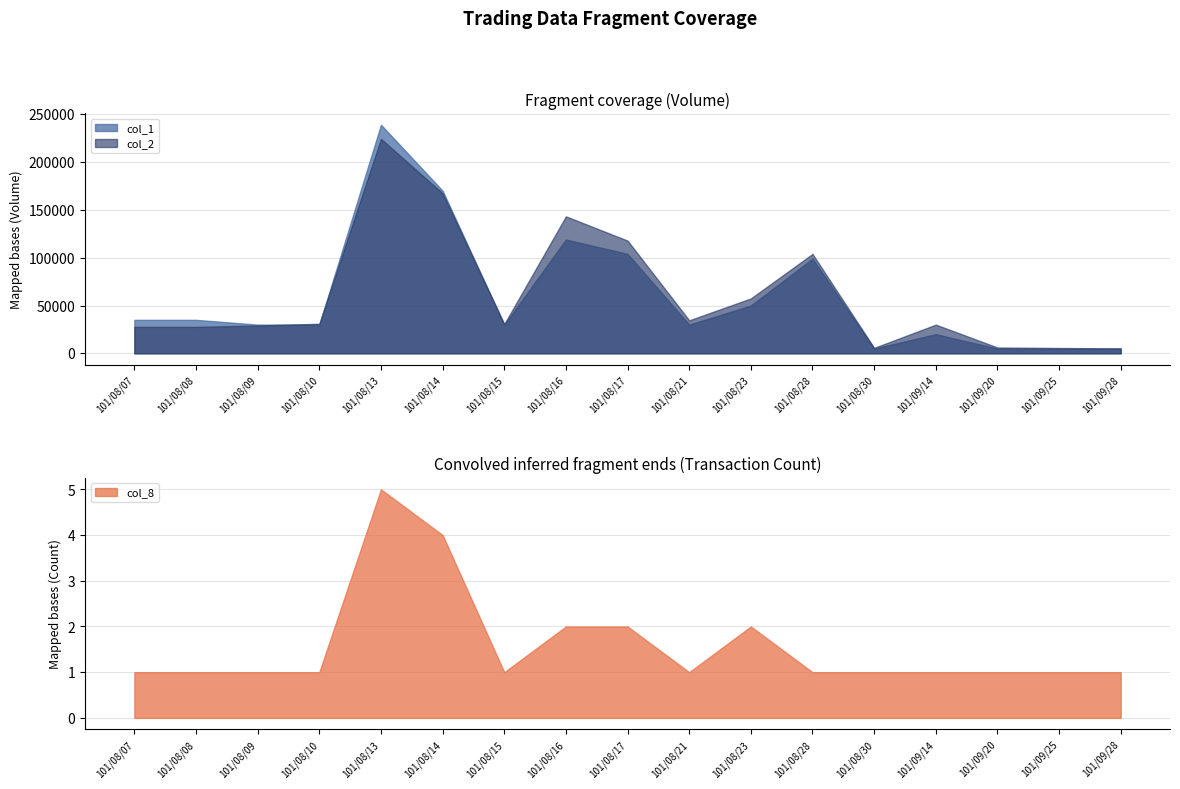

What is the value of the col_2 point at the 11th from the left?

57400